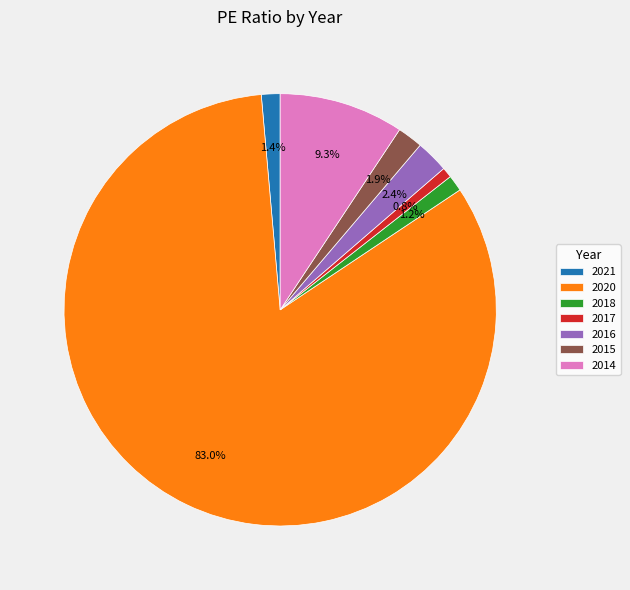

How many slices are in this pie chart?

7